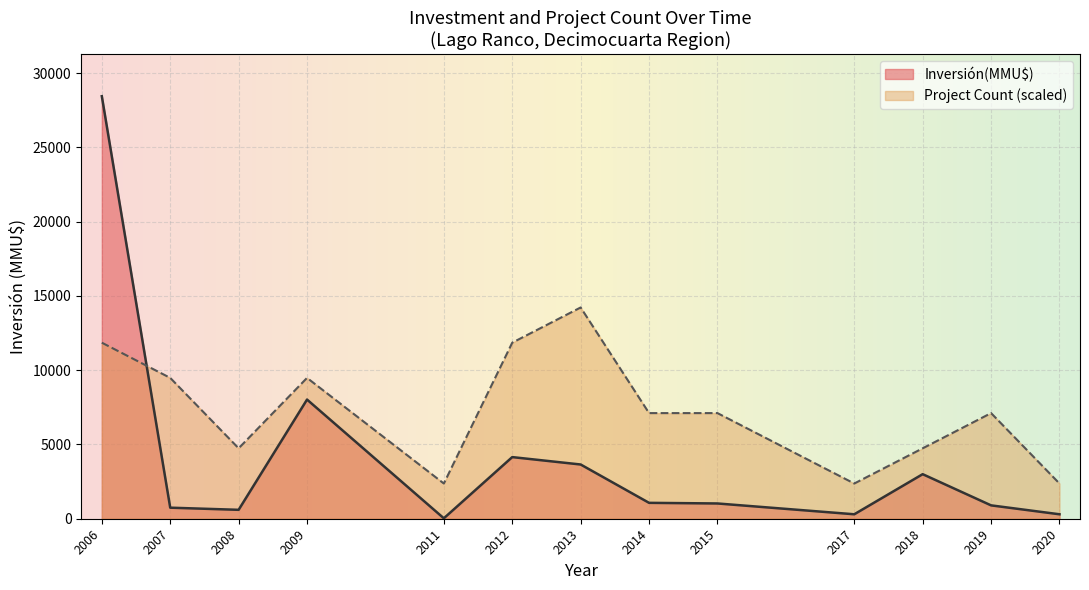

True or false: Count has a value of 1 at 2.

False